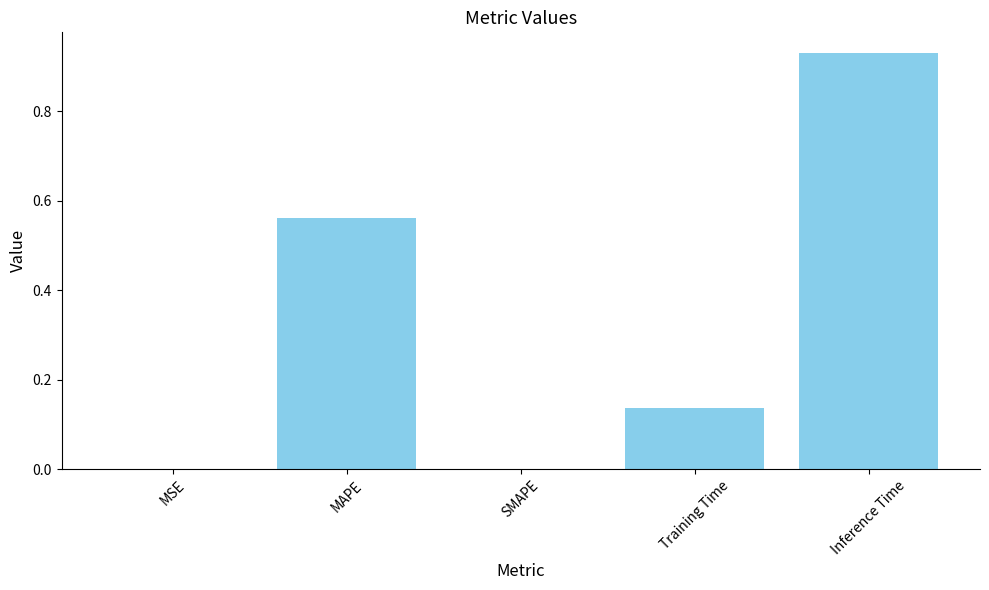

The chart shows a value of -0.5 at SMAPE. True or false?

False